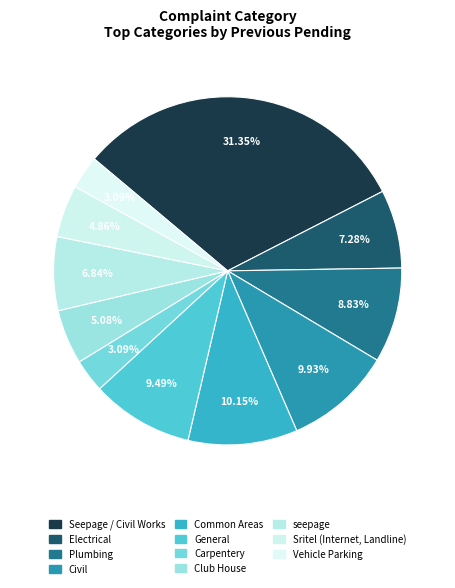

Does seepage represent more than half of the total?

No